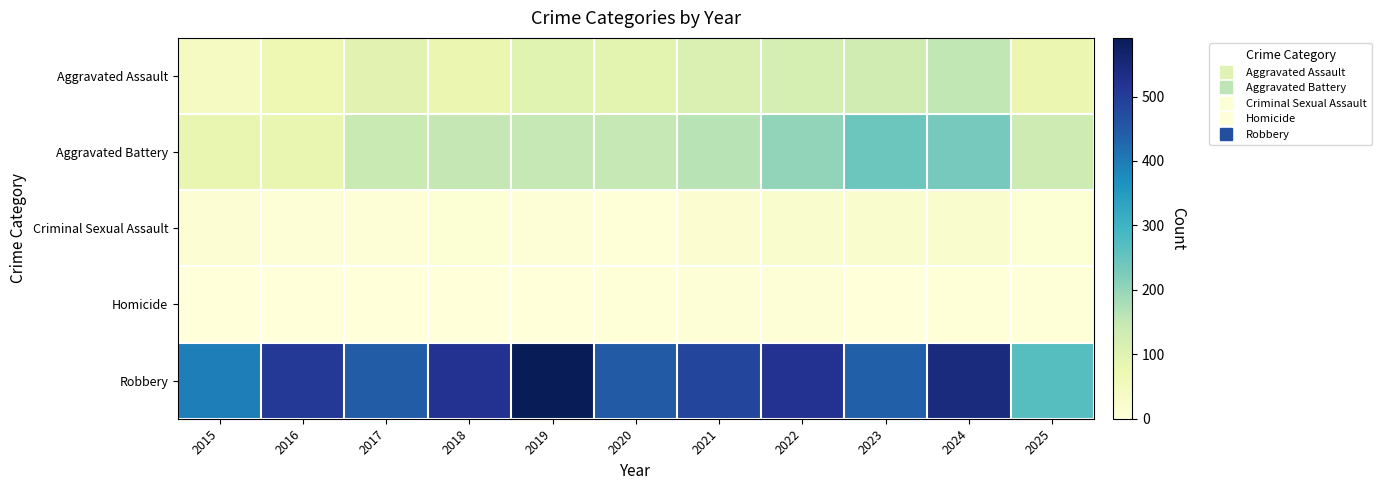

Between 2023 and 2024, which is larger?

2024